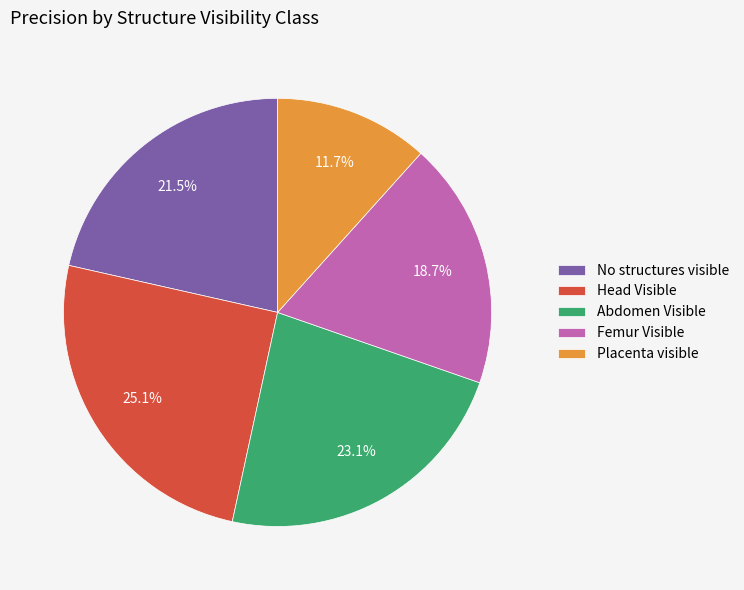

Rank the categories by value from lowest to highest.

Placenta visible, Femur Visible, No structures visible, Abdomen Visible, Head Visible